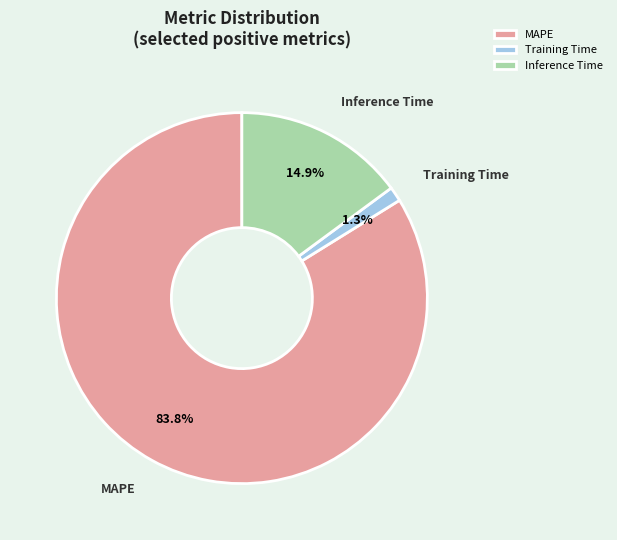

What percentage is the Training Time slice, to the nearest percent?

1%